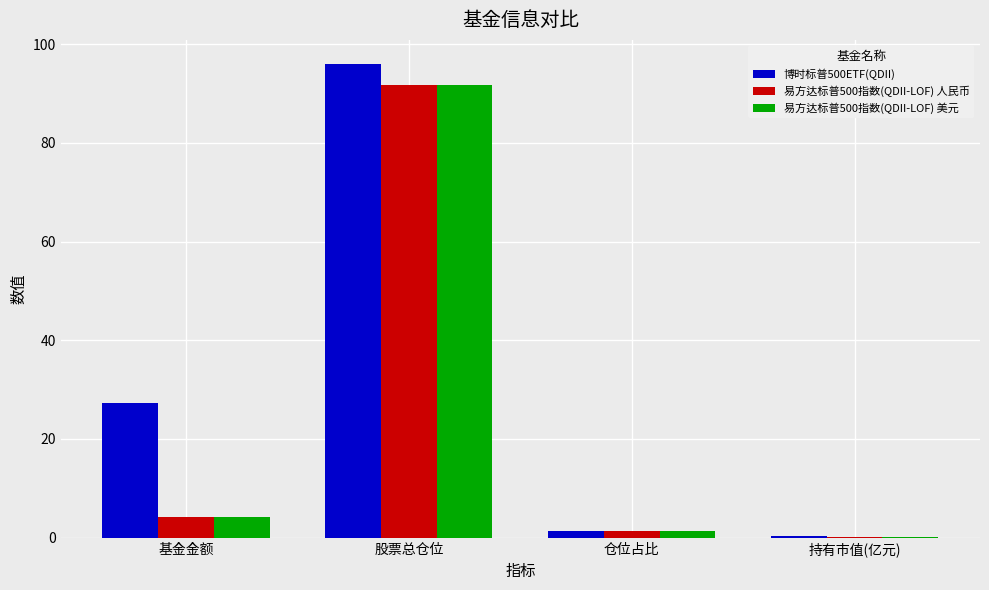

Which series has the largest total across all categories?

博时标普500ETF(QDII)